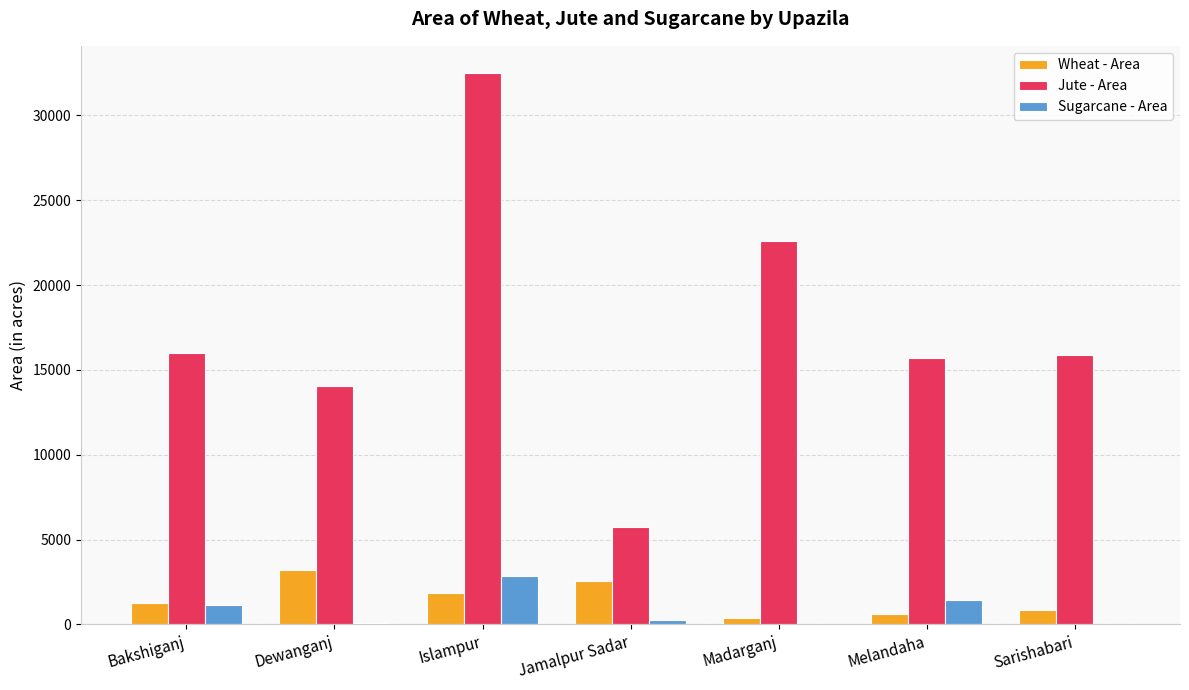

True or false: Jute - Area has a value of 14079 at Dewanganj.

True